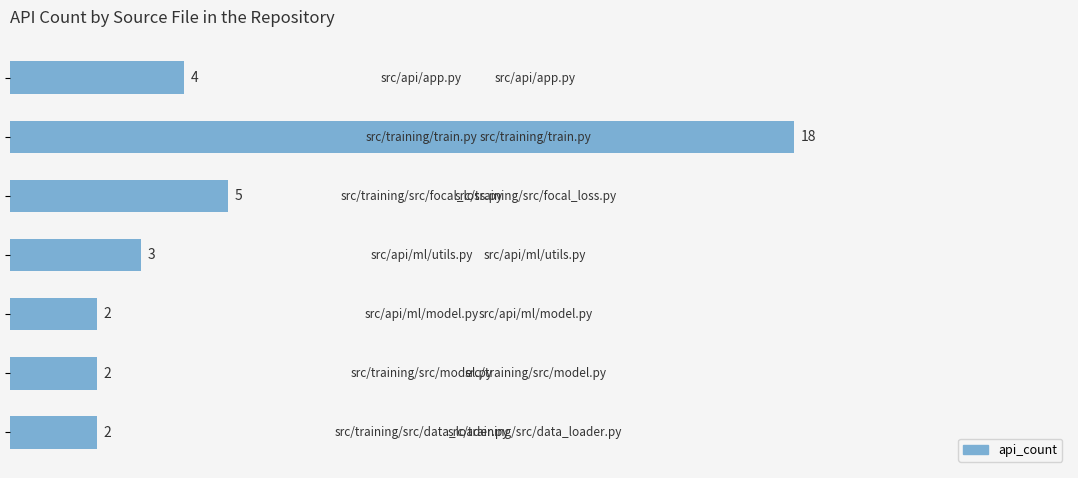

What is the greatest value displayed?

18